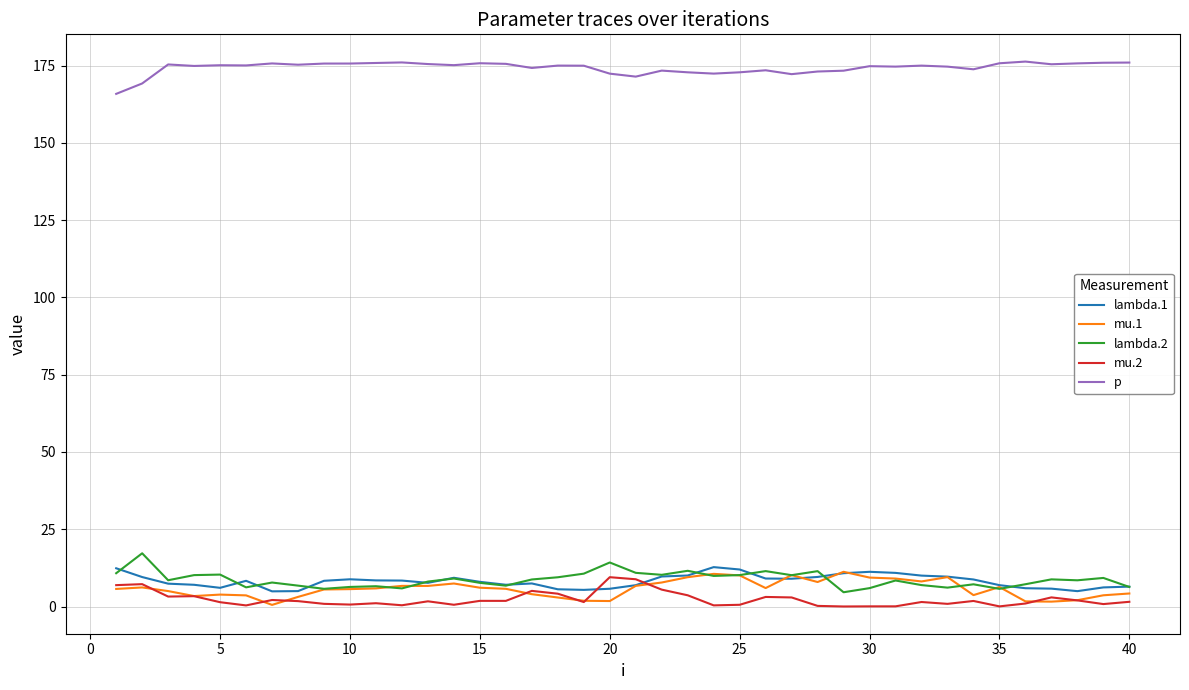

True or false: mu.2 and mu.1 intersect in this chart.

True